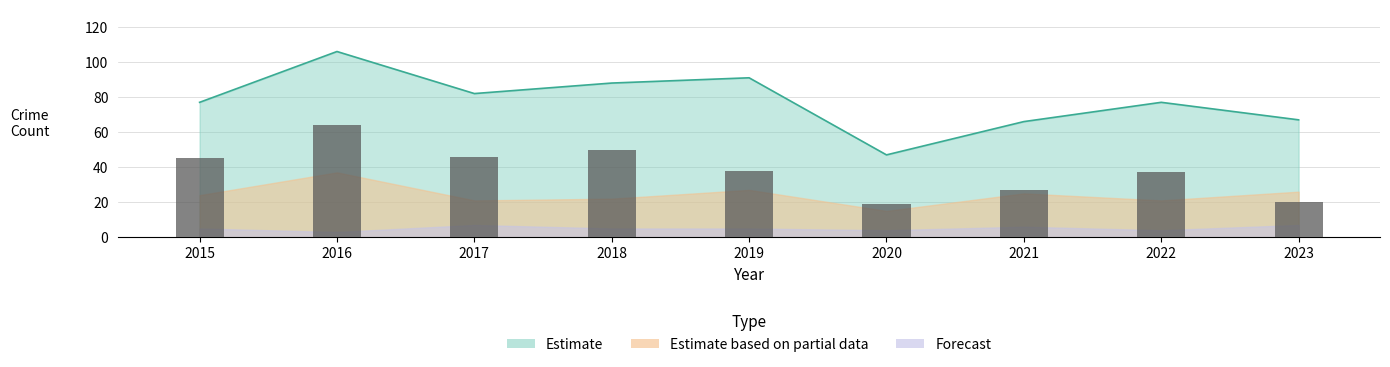

Reading left to right, what are all the values shown in this chart?

45	64	46	50	38	19	27	37	20